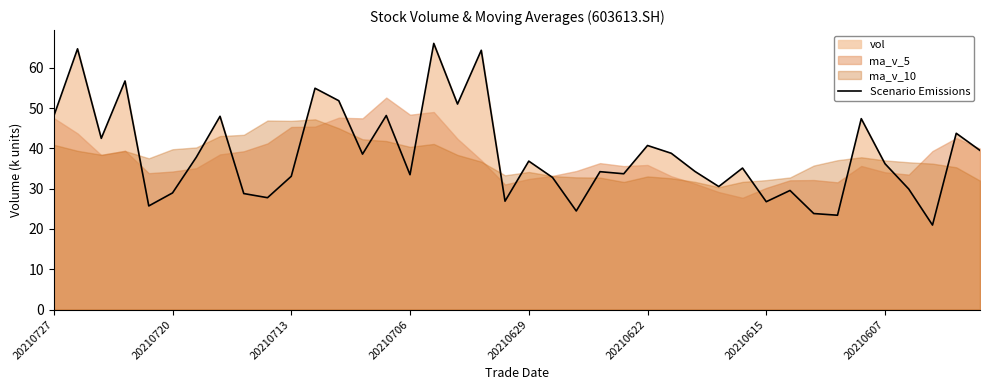

Reading left to right, list all the values displayed in this chart.

48.0	64.7	42.5	56.7	25.7	28.9	37.8	48.0	28.8	27.8	33.1	54.9	51.8	38.6	48.1	33.5	66.0	51.0	64.3	26.9	36.8	32.8	24.5	34.2	33.7	40.7	38.8	34.3	30.5	35.1	26.8	29.5	23.8	23.4	47.4	36.2	29.9	21.0	43.7	39.5